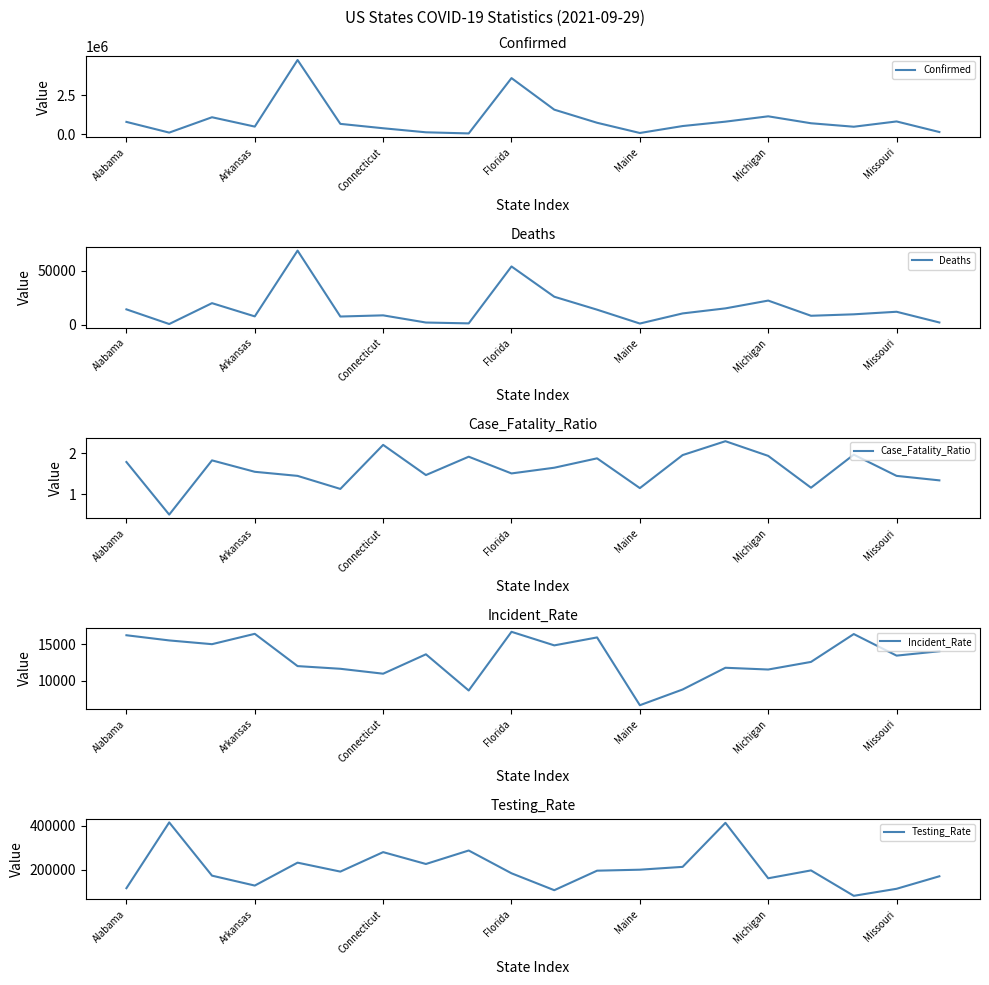

What is the lowest value of the Case_Fatality_Ratio series?

0.5